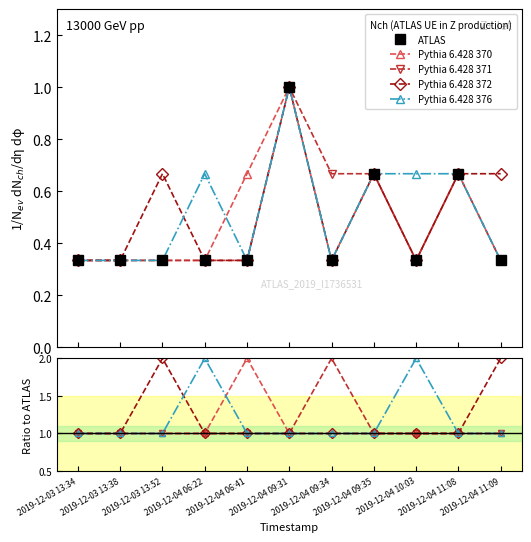

How many interior local peaks does the Pythia 6.428 371 series have?

1